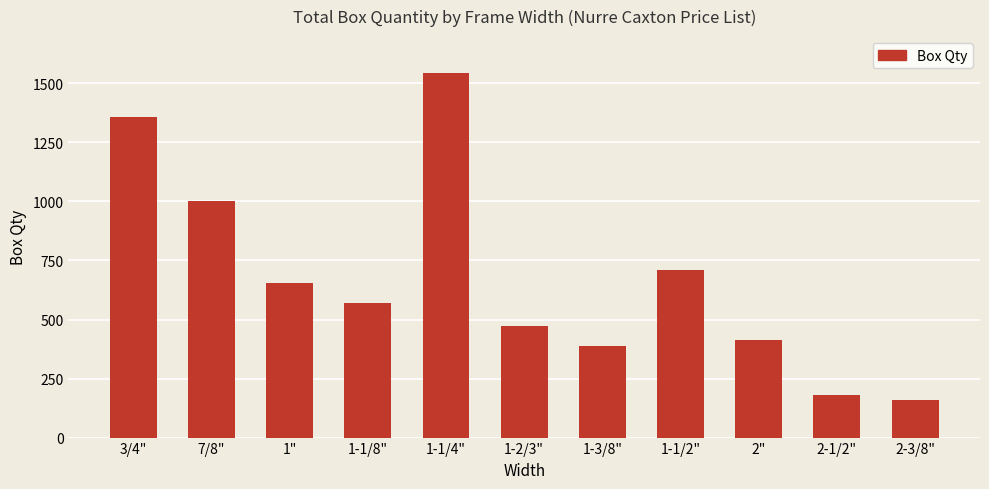

List the labels in order of value, largest first.

1-1/4", 3/4", 7/8", 1-1/2", 1", 1-1/8", 1-2/3", 2", 1-3/8", 2-1/2", 2-3/8"